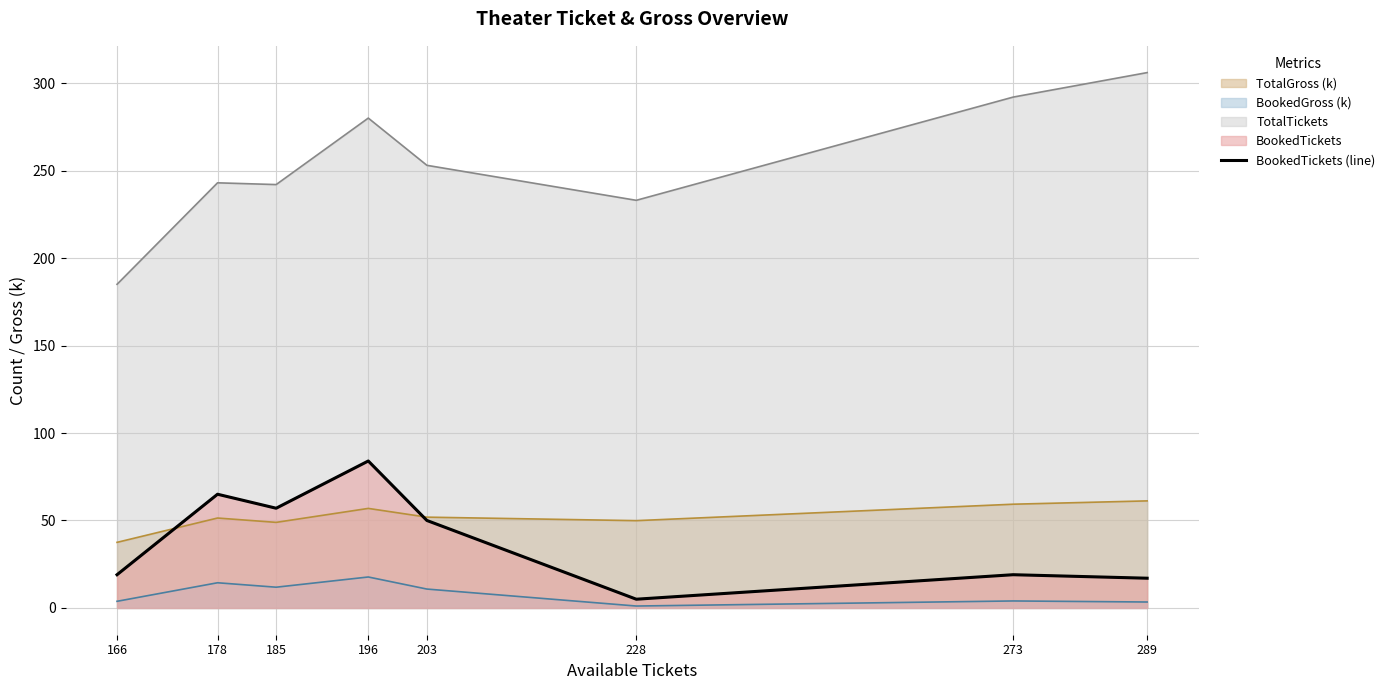

What is the approximate value at 273?

19